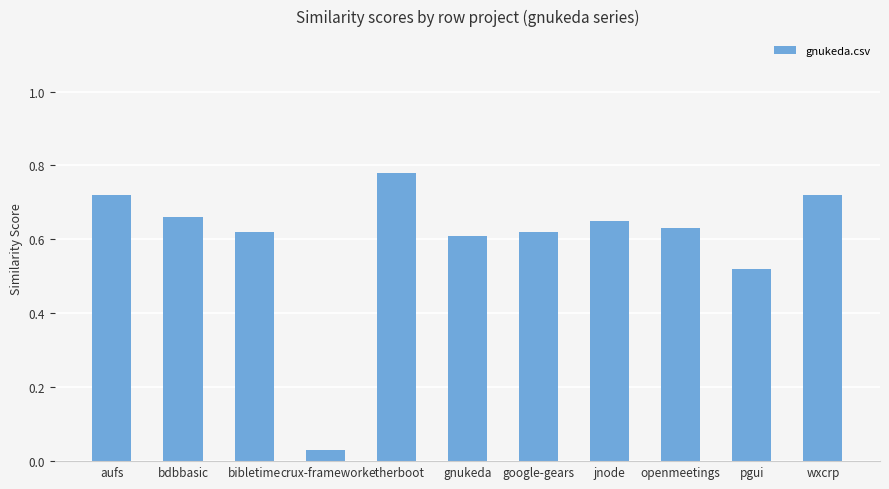

Does the chart contain stacked bars?

No